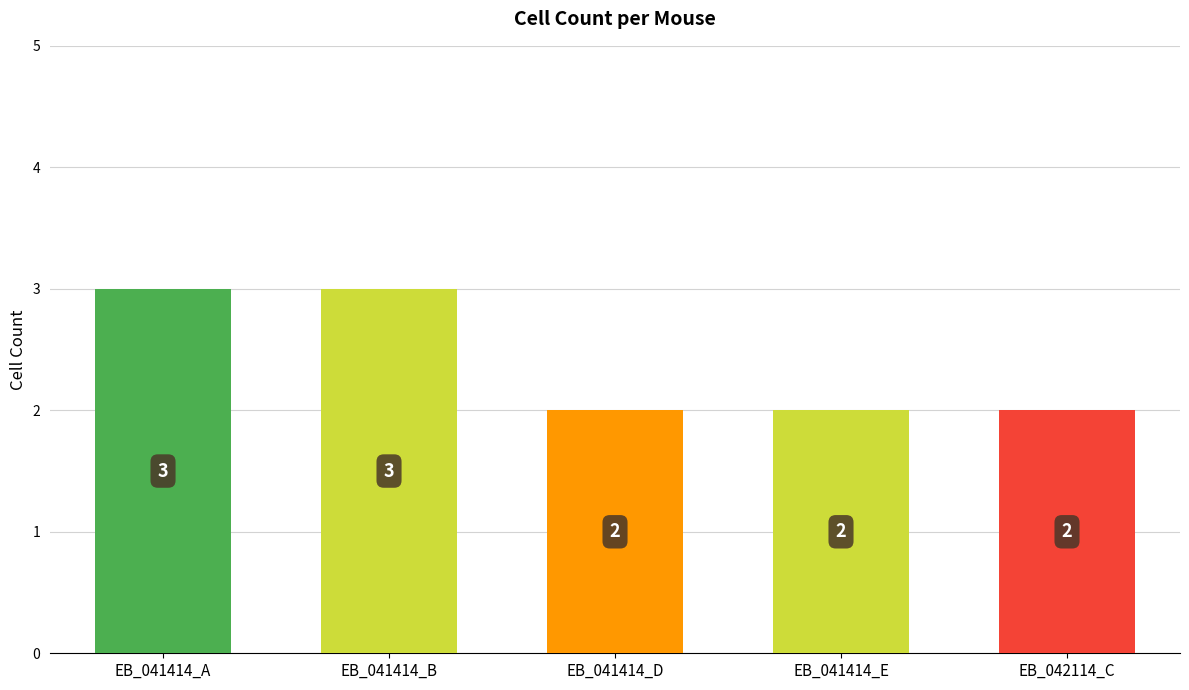

Count the values in the range 2 to 3.

5